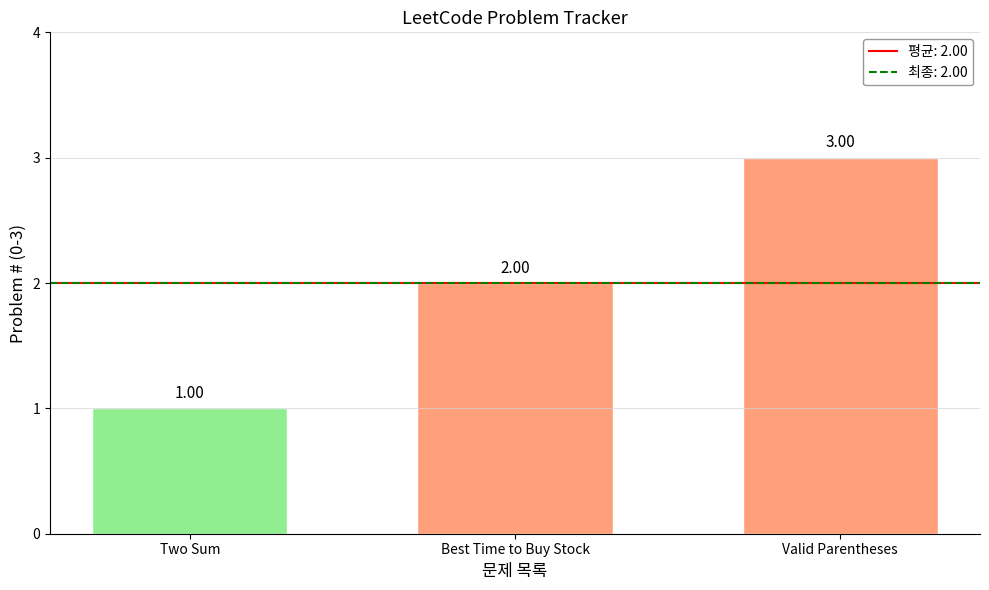

The value at Best Time to Buy Stock is 3. True or false?

False